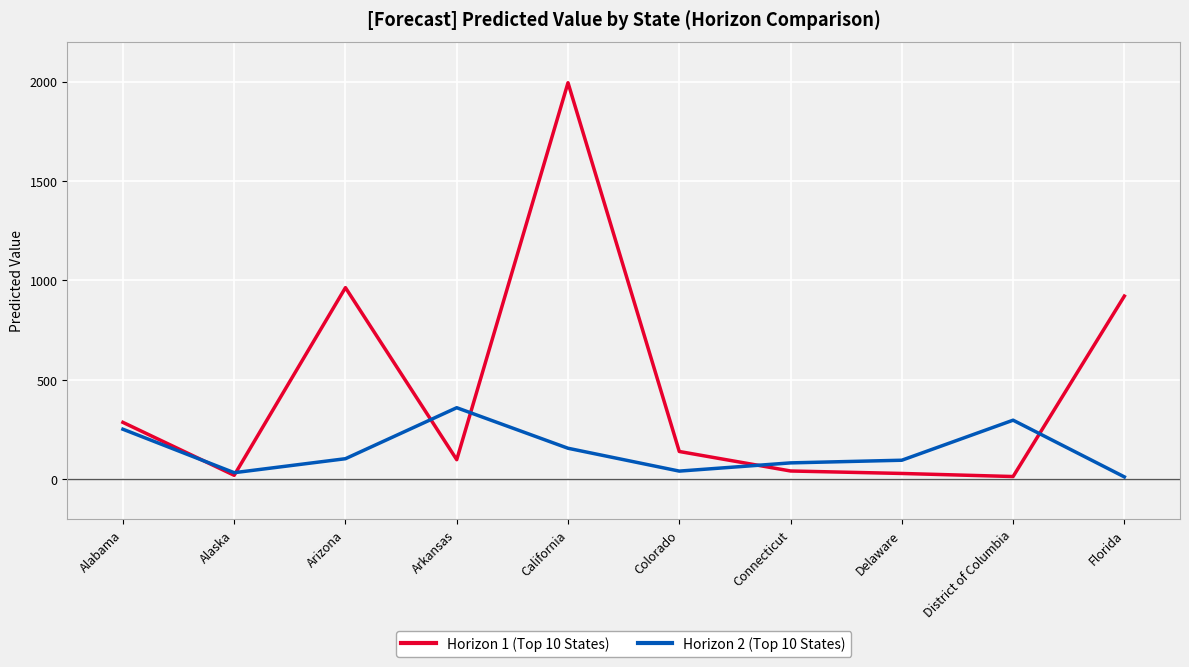

Does the chart have visible grid lines?

Yes